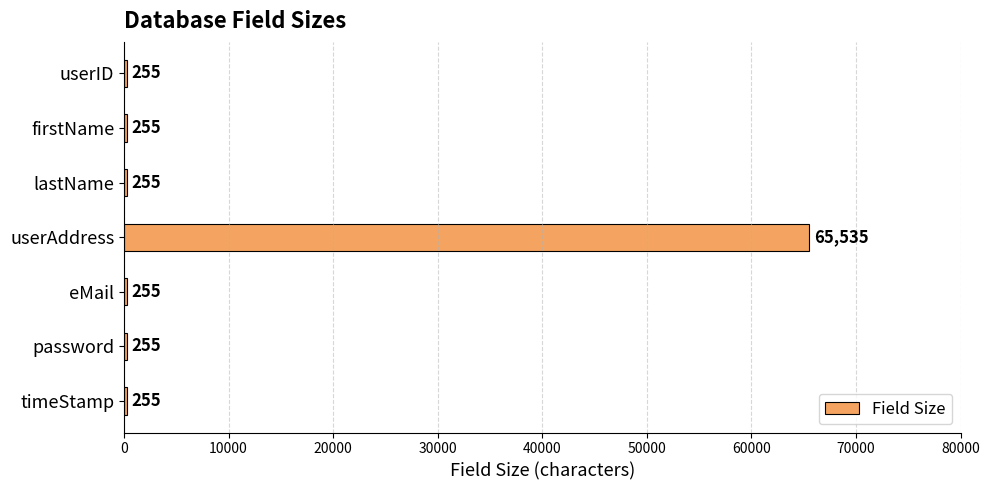

Reading top to bottom, transcribe all the data shown in this chart.

255	255	255	65535	255	255	255